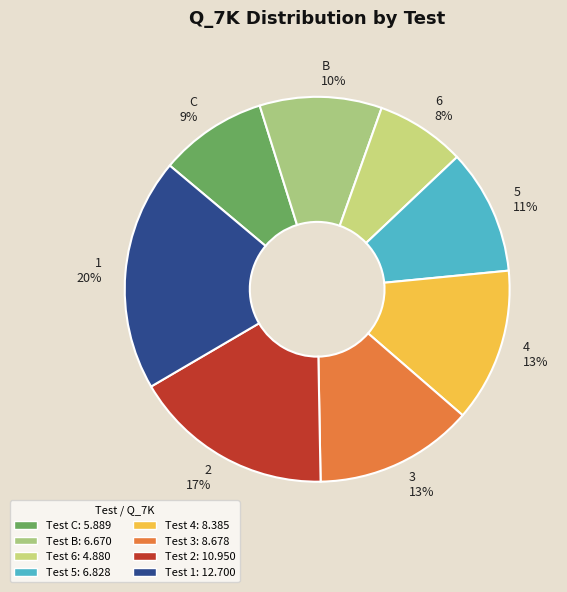

To the nearest percent, what is the difference between the 4 and C slice percentages?

4%